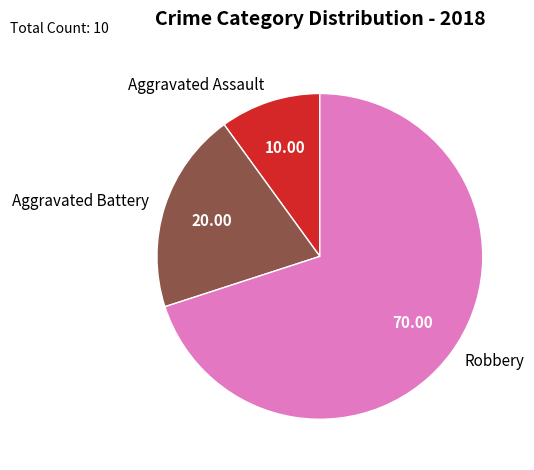

What is the ratio of the value at Robbery to the value at Aggravated Assault?

7.0